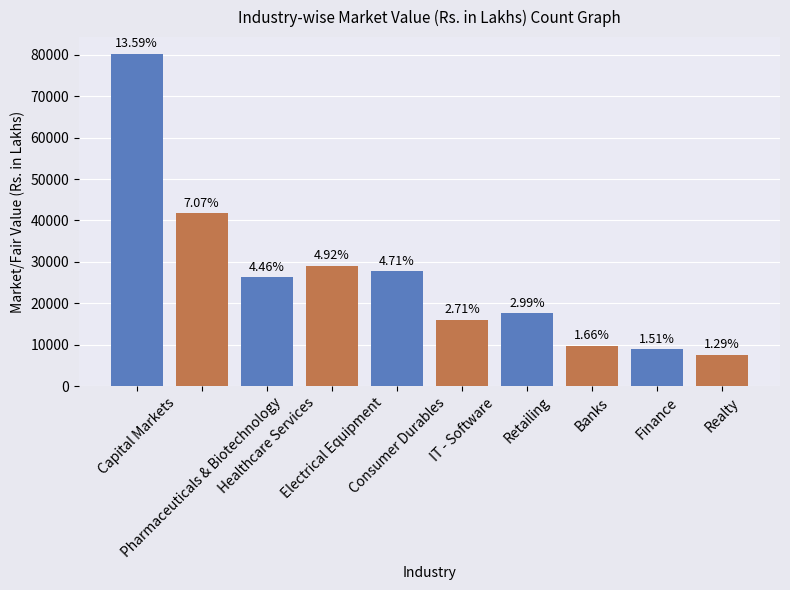

Does the chart contain stacked bars?

No